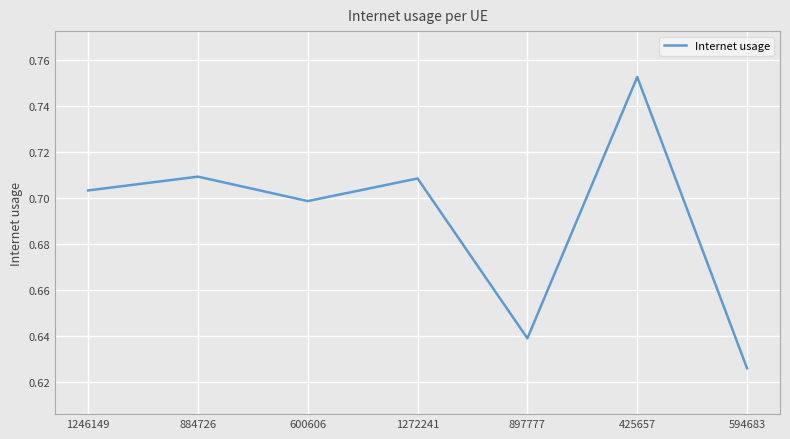

Where is the first local minimum?

600606